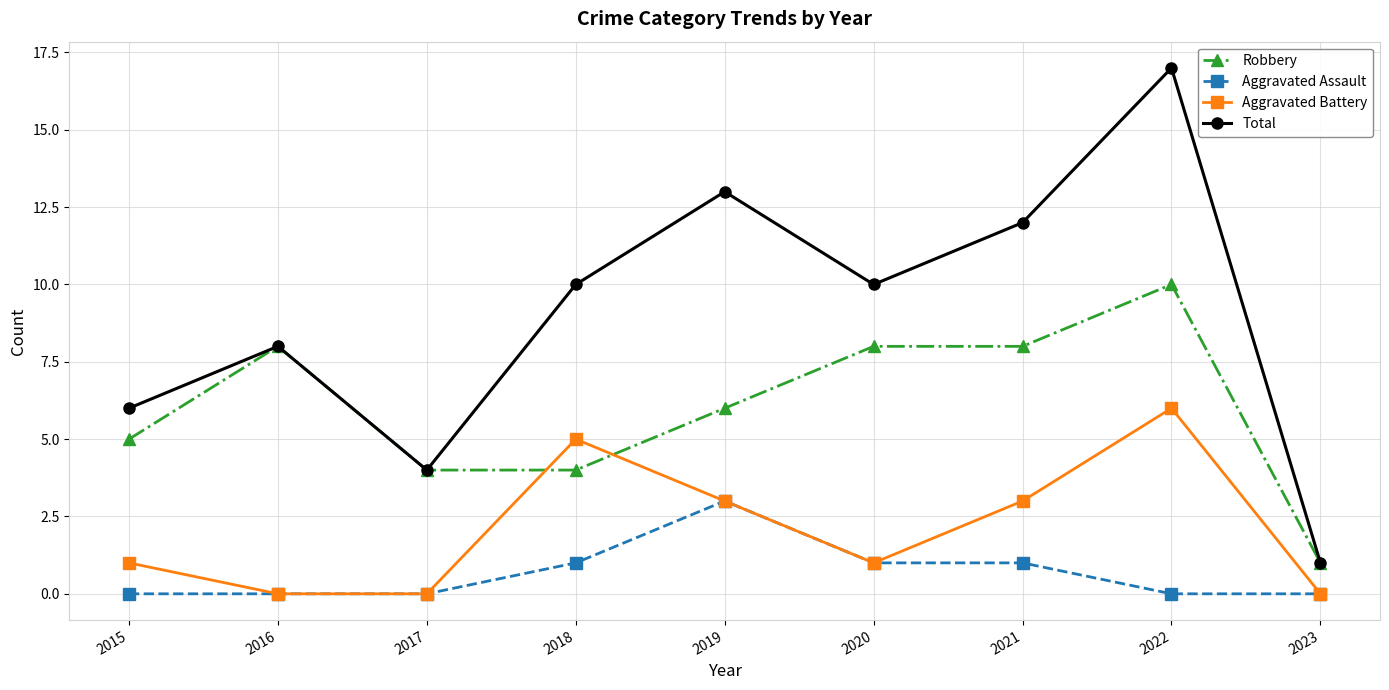

What is the maximum value for Aggravated Battery?

6